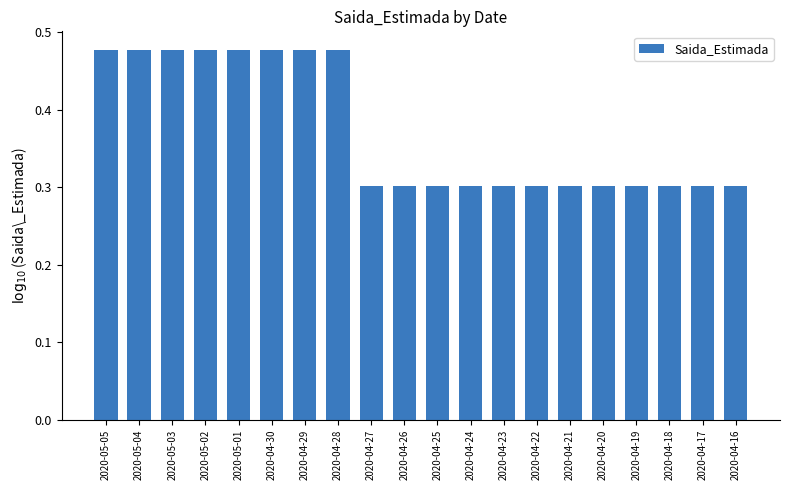

How many values are between 0 and 1?

20